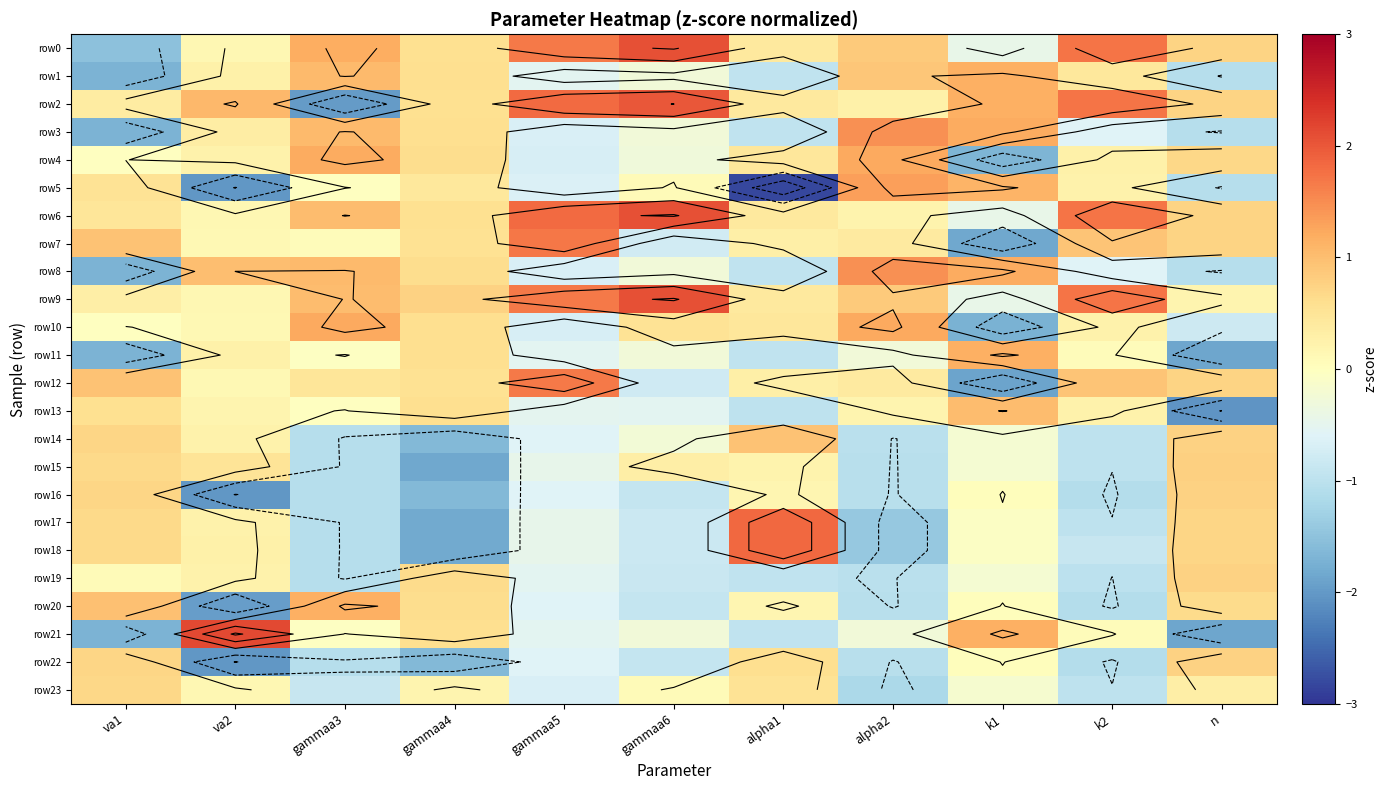

What is the minimum value shown in the chart?

-2.8